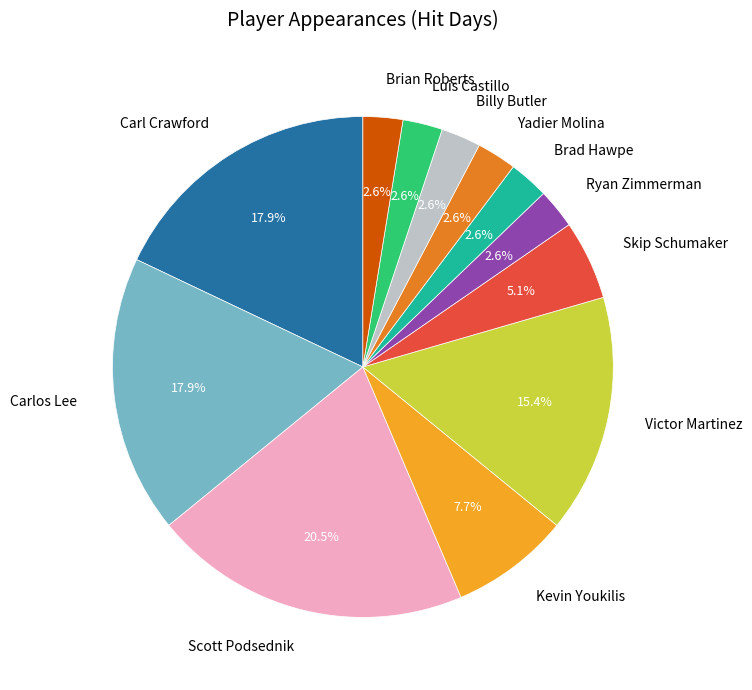

Does Skip Schumaker represent more than half of the total?

No